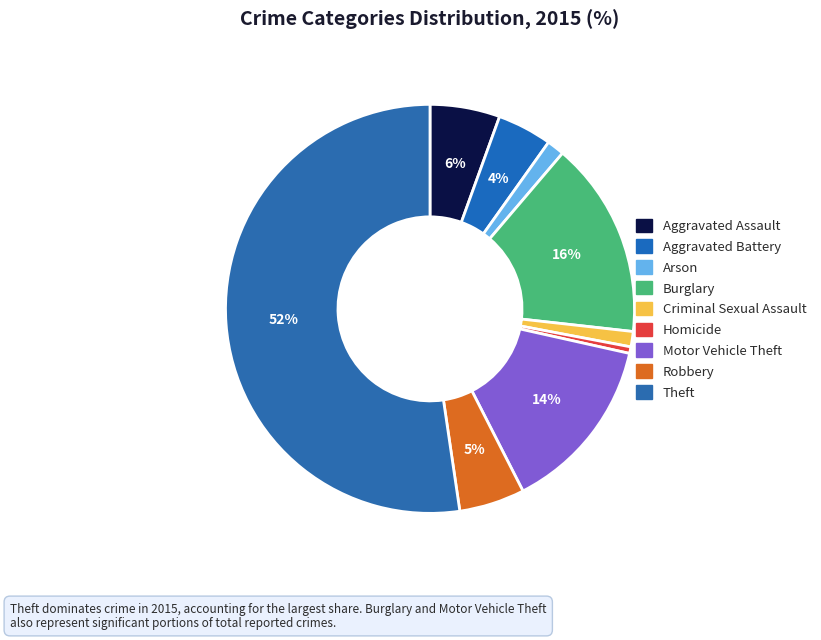

Is the sum of Homicide and Burglary greater than half?

No